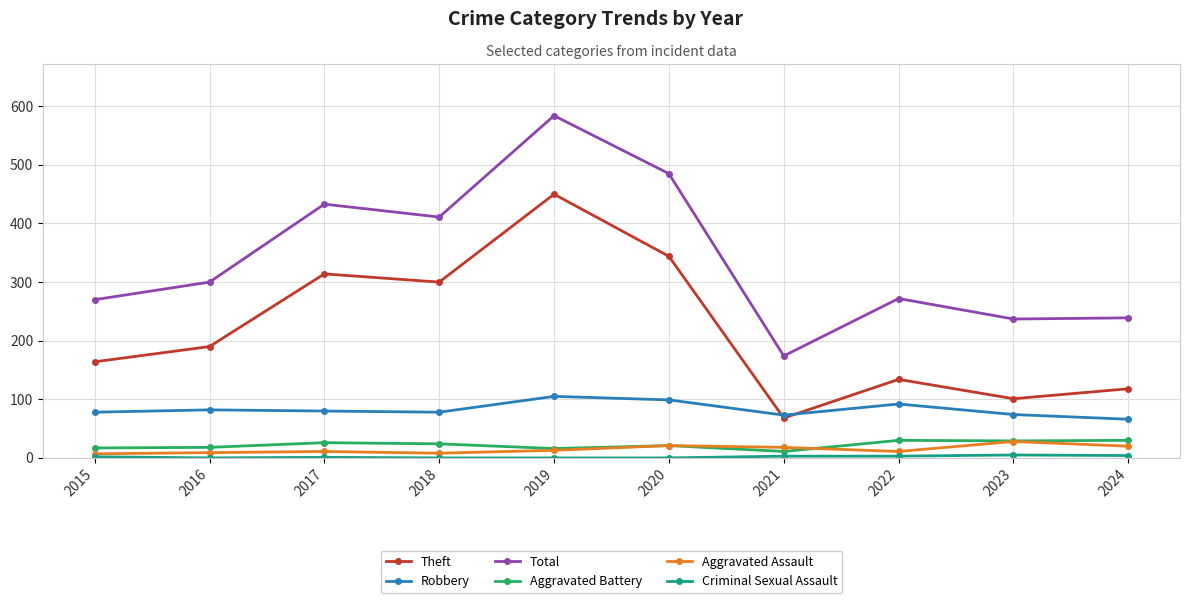

Which series changed the most between 2015 and 2019?

Total